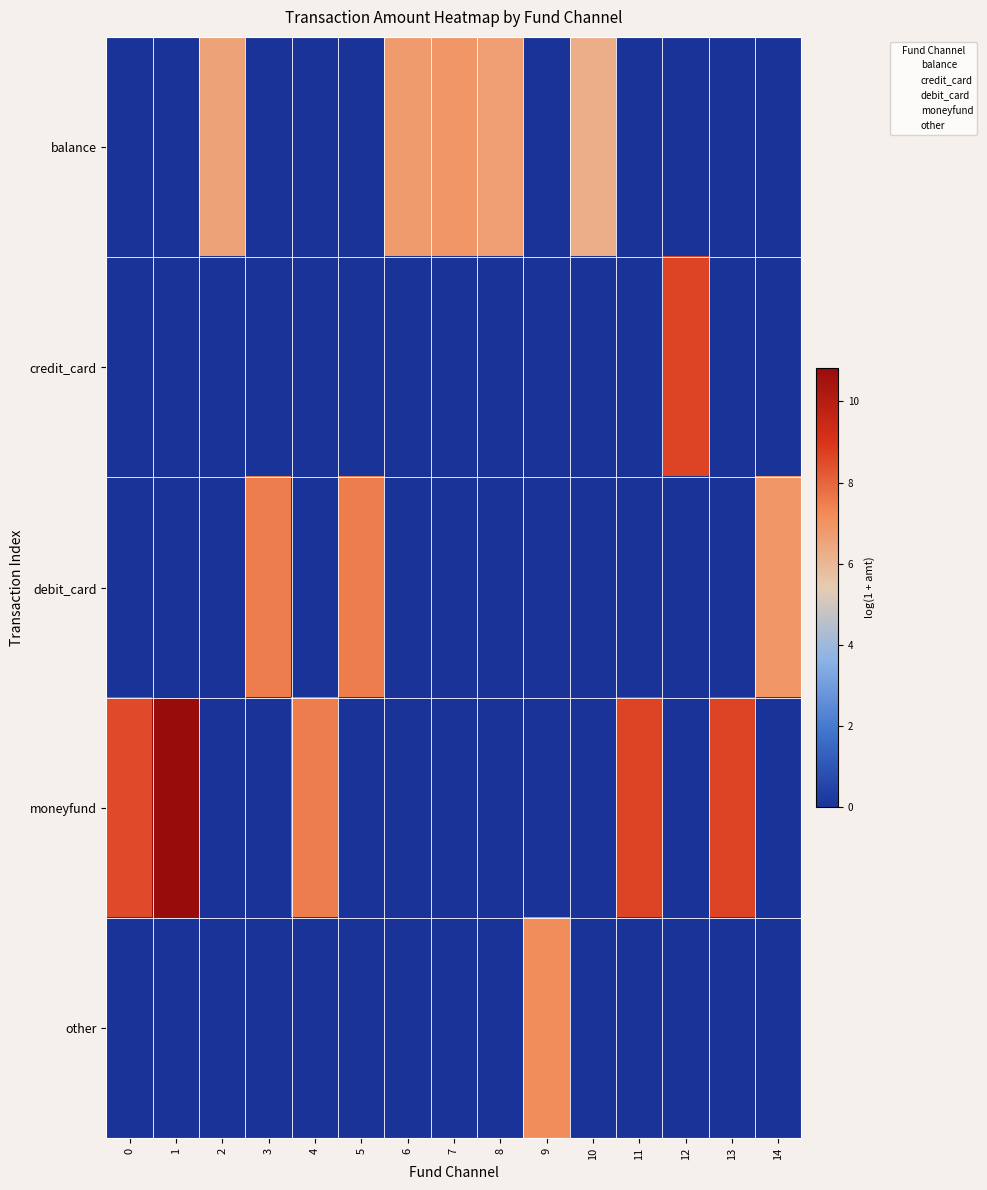

Which has a higher value, 11 or 3?

11